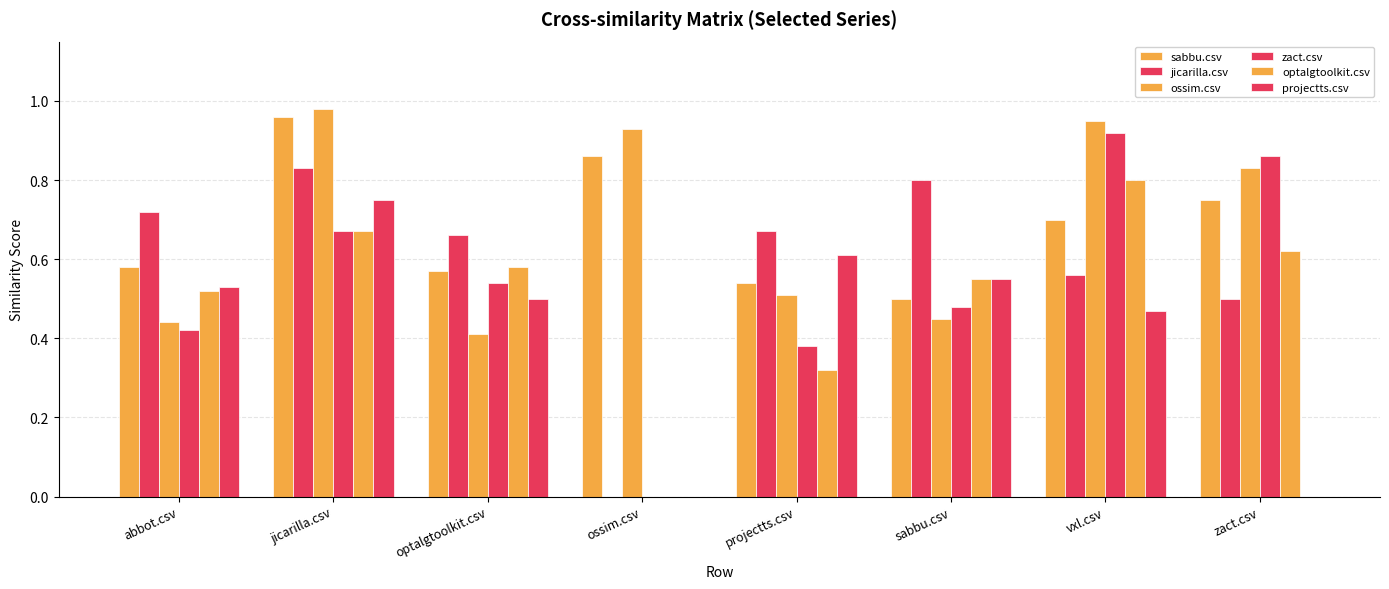

Which label corresponds to the largest value in the chart?

jicarilla.csv